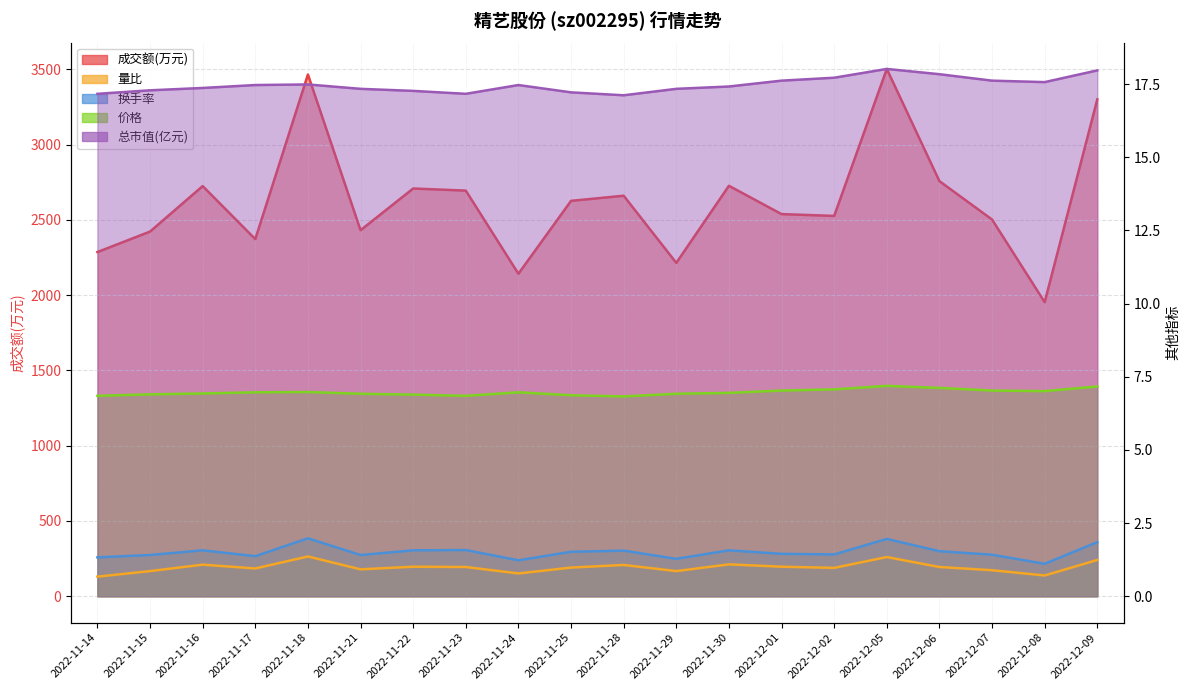

What is the label of the 12th point from the right?

2022-11-24